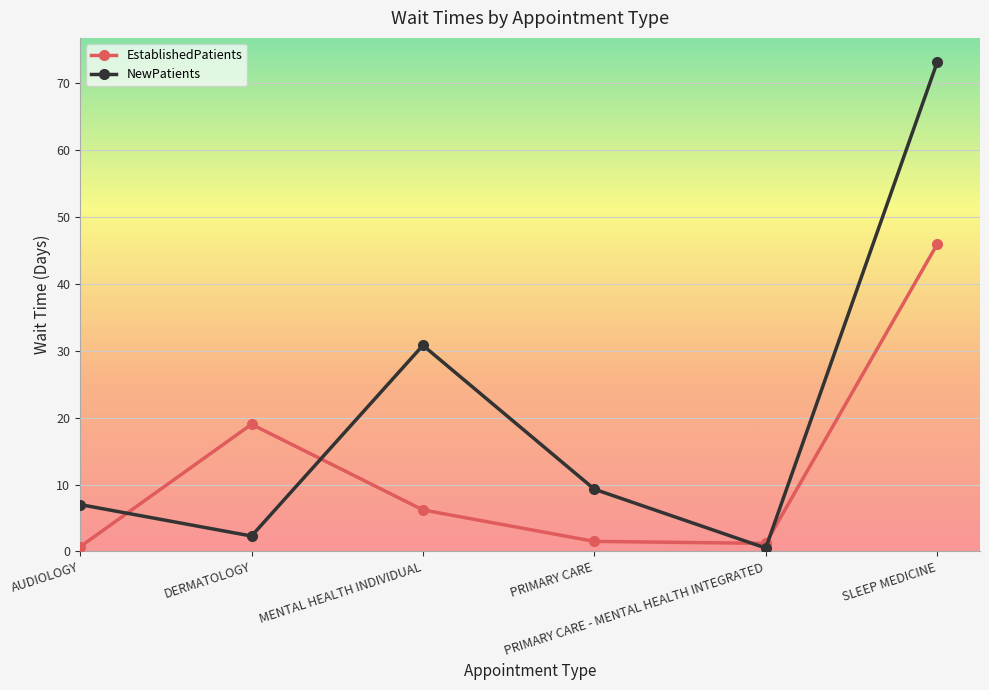

How many interior local valleys does the NewPatients series have?

2